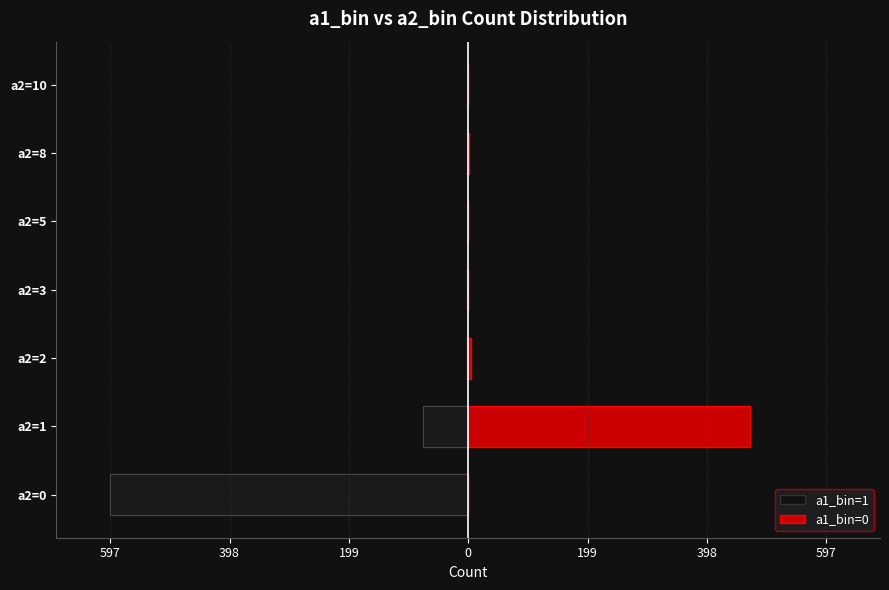

What are all the series names shown in the legend?

a1_bin=1, a1_bin=0